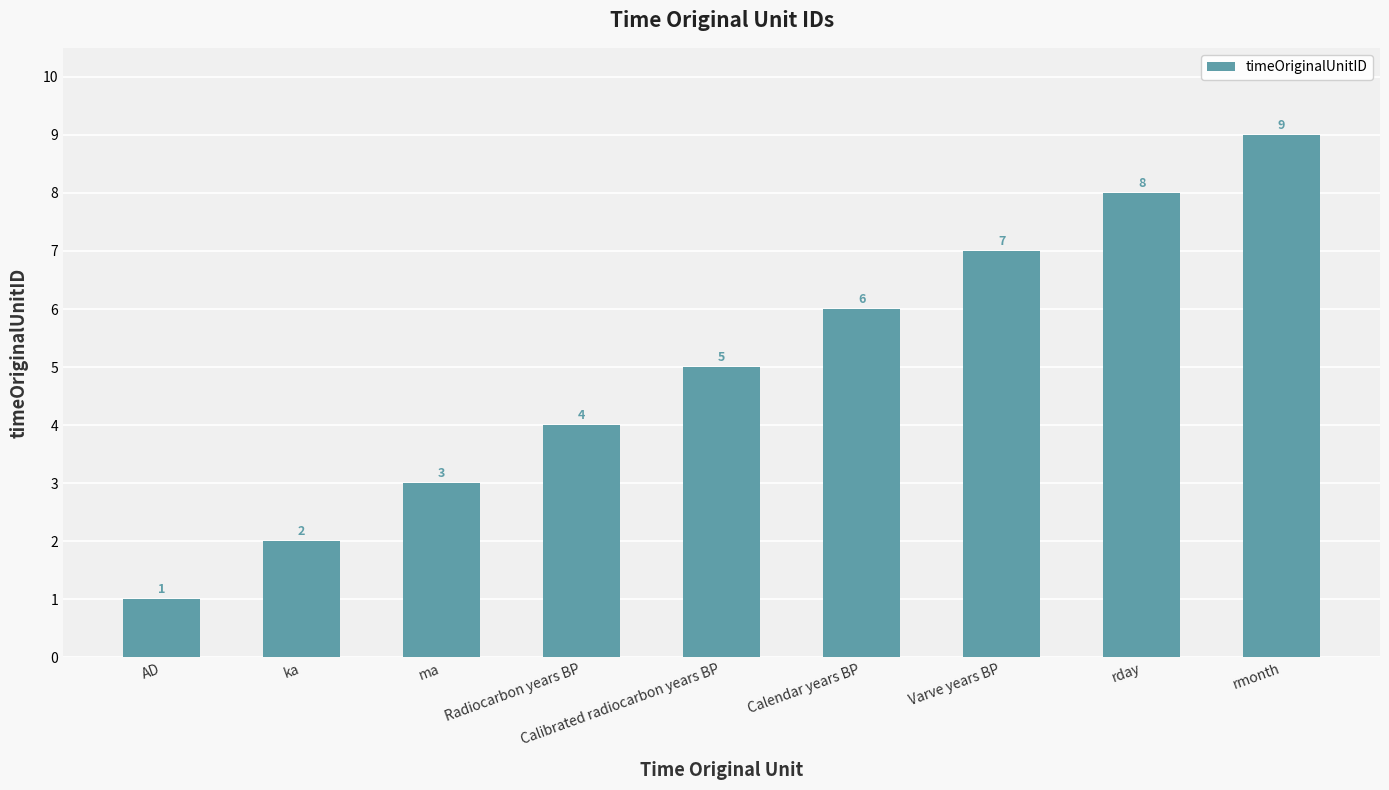

Reading left to right, what are all the values shown in this chart?

AD=1	ka=2	ma=3	Radiocarbon years BP=4	Calibrated radiocarbon years BP=5	Calendar years BP=6	Varve years BP=7	rday=8	rmonth=9